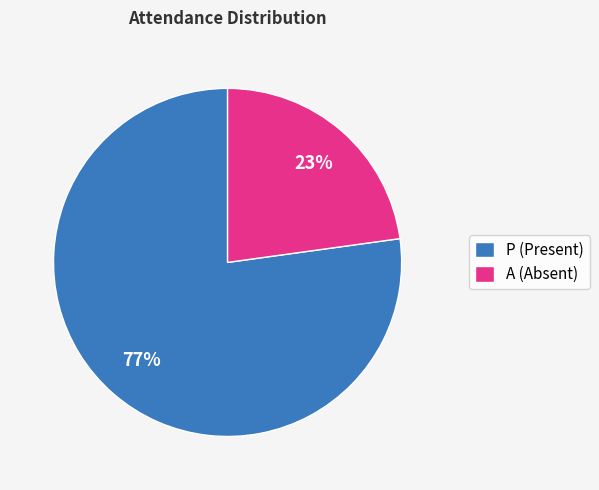

Which slice is the smallest?

A